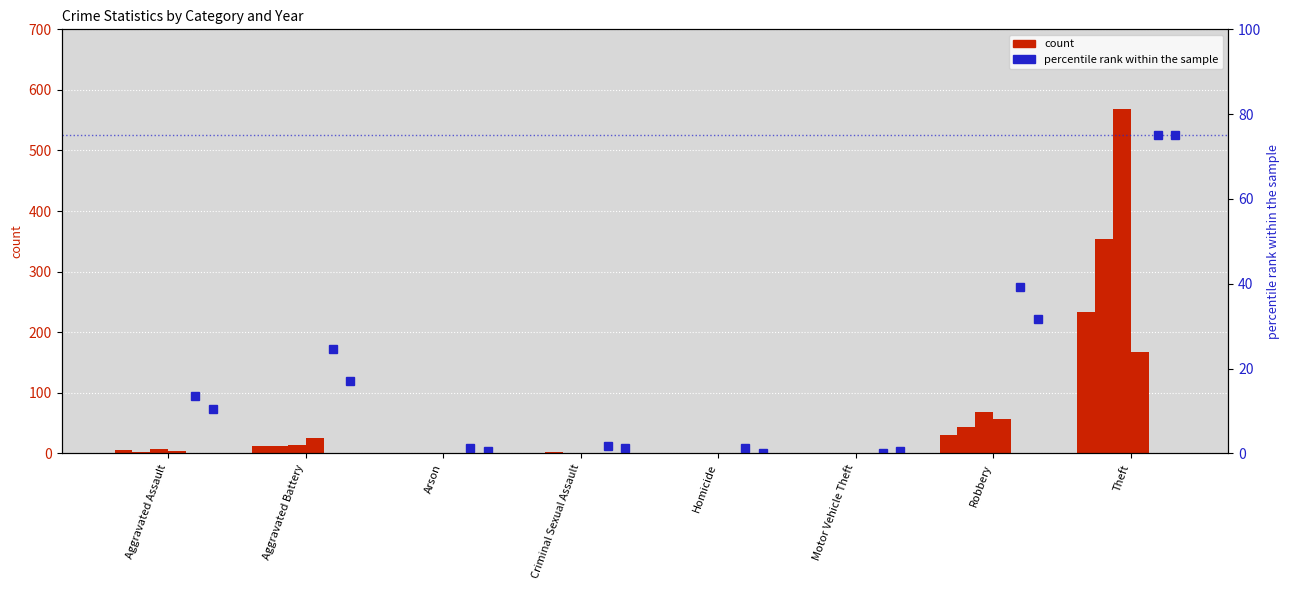

What is the label of the 8th bar from the left?

Theft